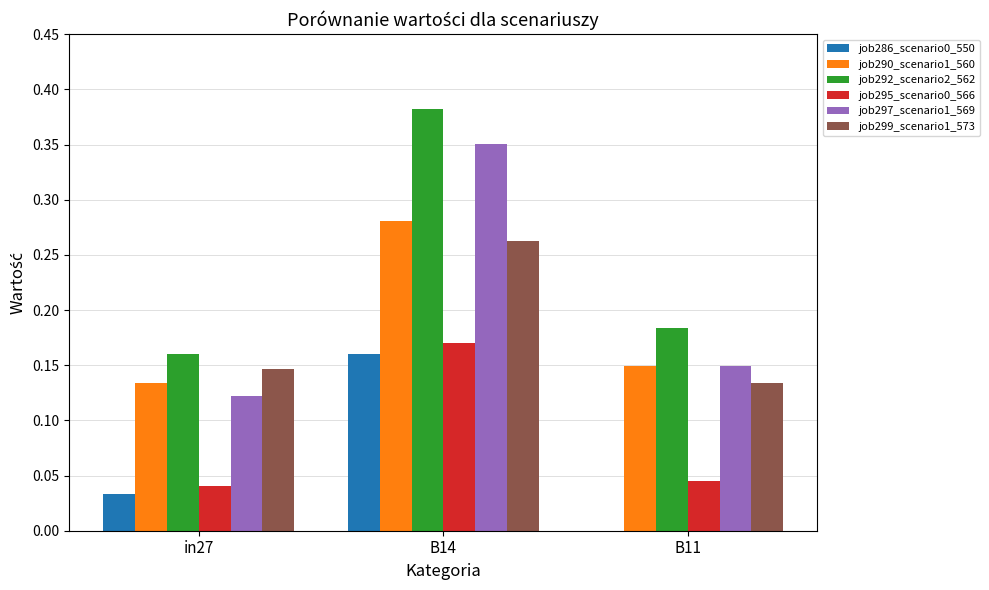

The job290_scenario1_560 series shows 0.5 at B14. True or false?

False